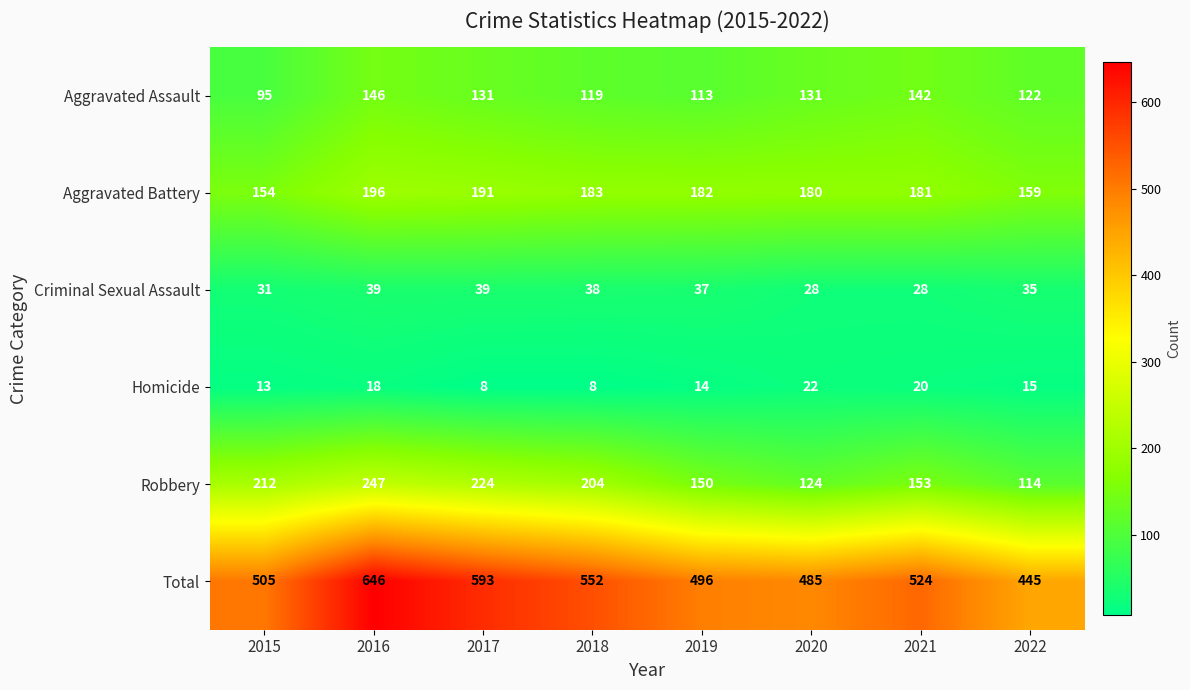

At which category is the sum across all series the highest?

2016